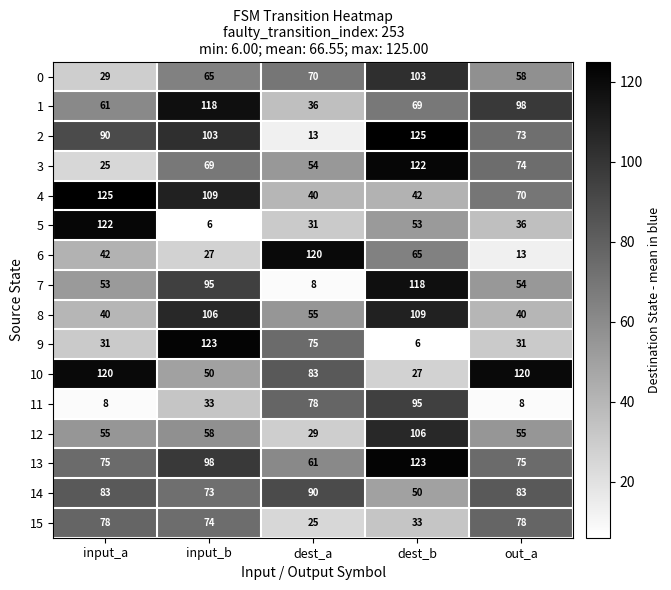

True or false: 8 has a value of 67 at input_b.

False